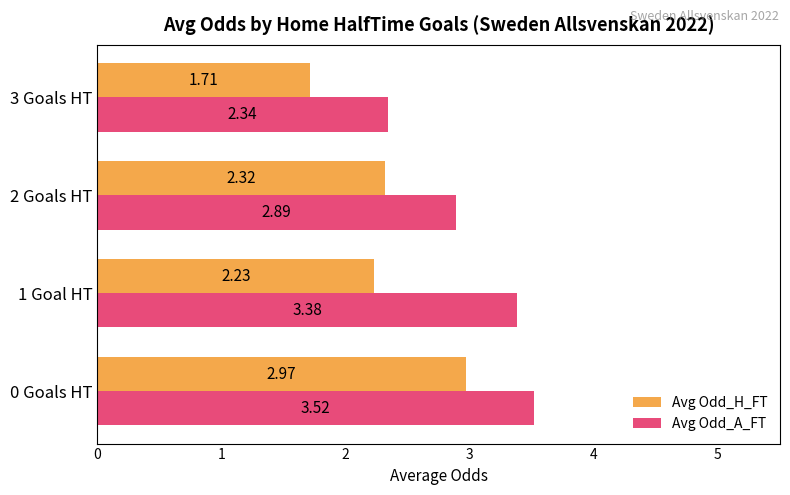

List the labels in order of Avg Odd_H_FT value, smallest first.

3 Goals HT, 1 Goal HT, 2 Goals HT, 0 Goals HT